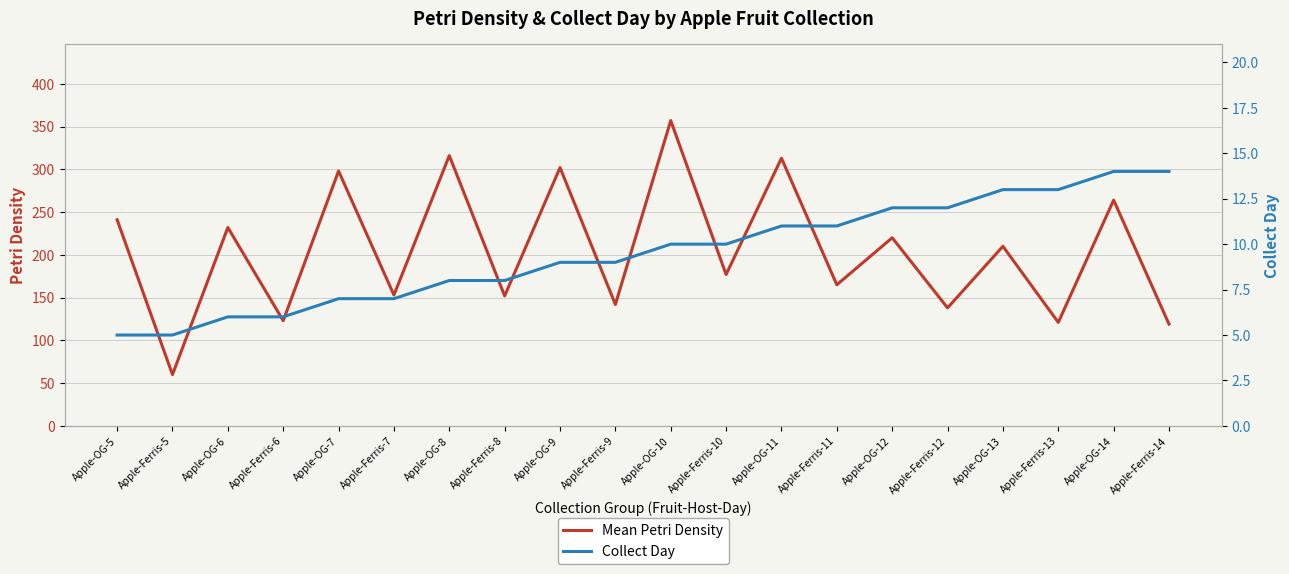

Reading left to right, list all the values displayed in this chart.

Mean Petri Density: 241	60	232	123	298	153	316	152	302	142	357	177	313	165	220	138	210	121	264	119
Collect Day: 5	5	6	6	7	7	8	8	9	9	10	10	11	11	12	12	13	13	14	14